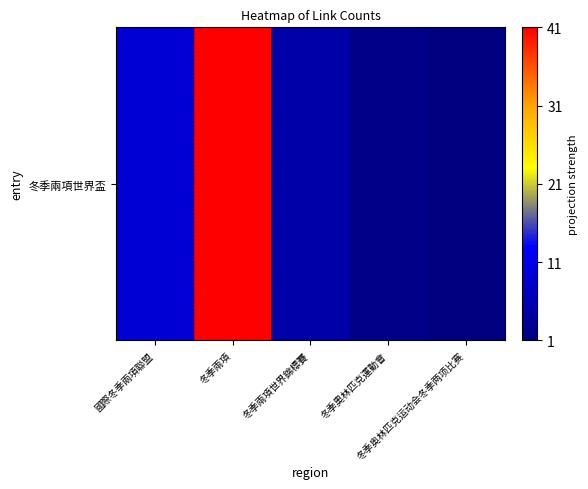

Is it true that the value at 冬季兩項 is 67?

False